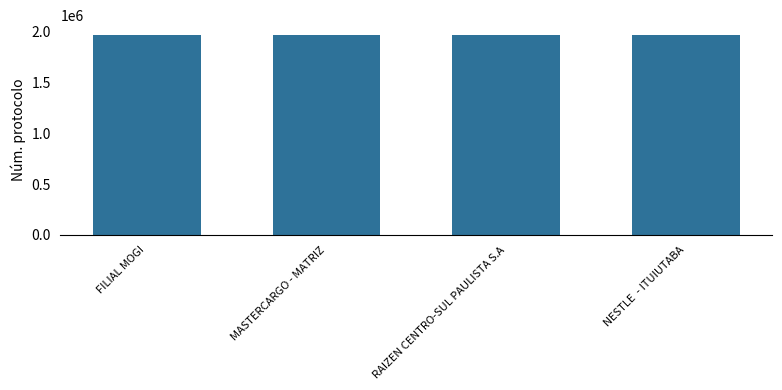

The chart shows a value of 817606 at RAIZEN CENTRO-SUL PAULISTA S.A. True or false?

False